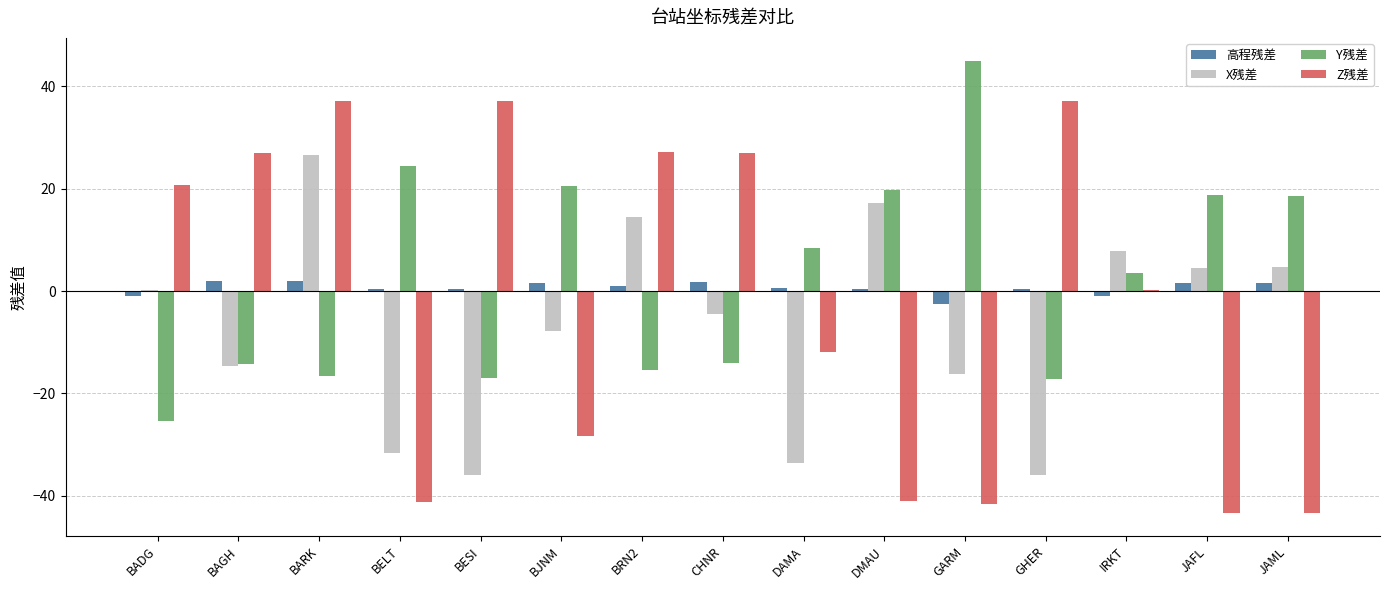

Is the value of Z残差 at DAMA greater than the value of X残差 at BRN2?

No